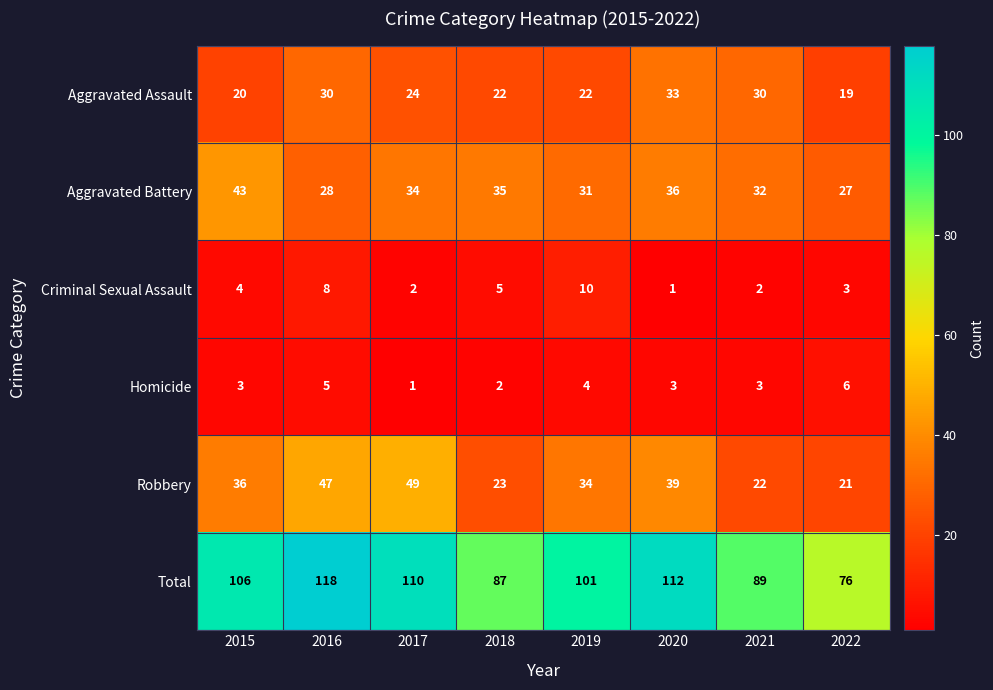

Which category has the highest value in the Aggravated Battery series?

2015